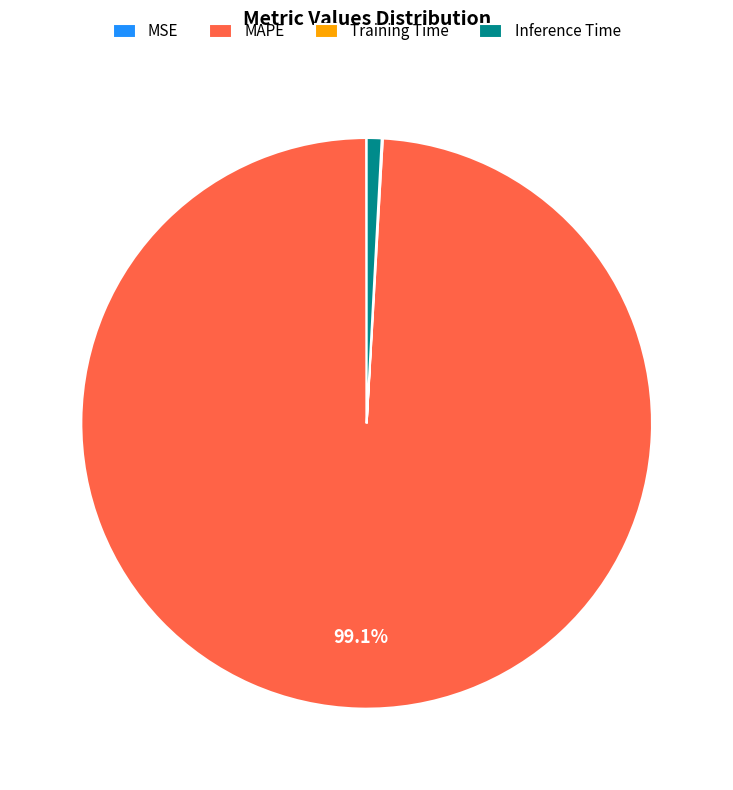

Is MAPE the majority of the pie?

Yes